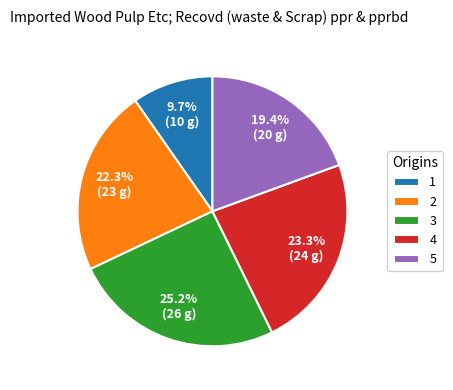

Which category has the biggest portion of the pie?

3